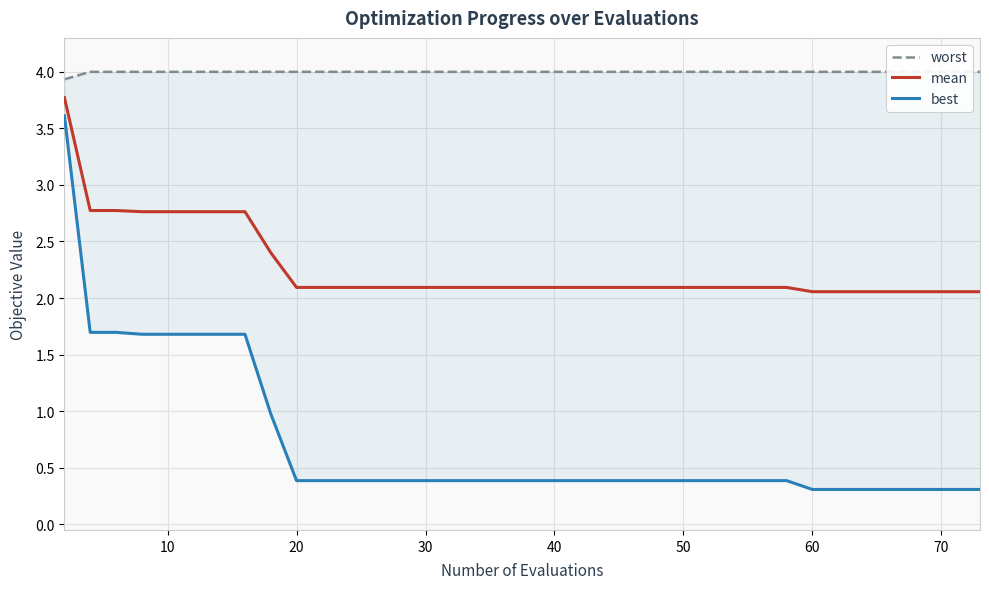

Which series has the largest total across all categories?

worst